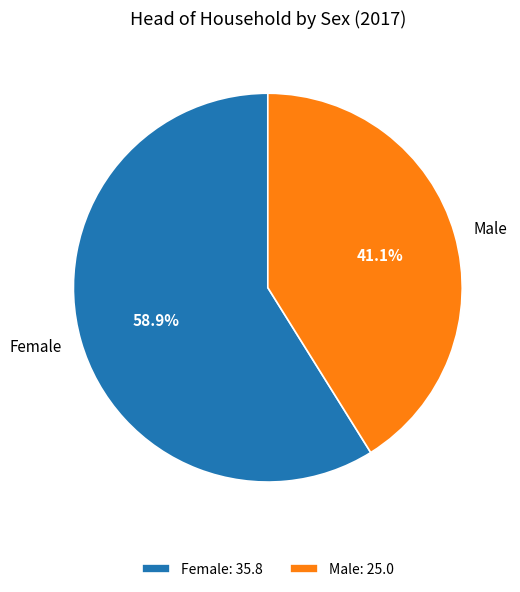

Is it true that Female is 59% of the pie?

True